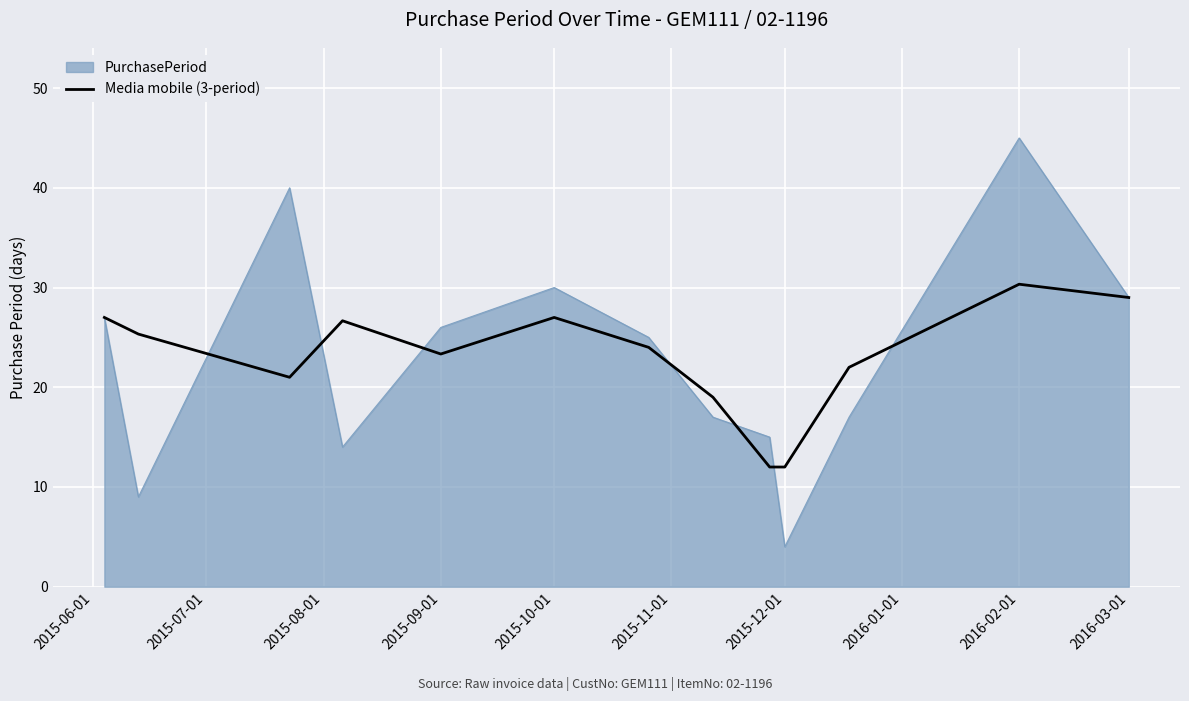

What is the minimum value shown in the chart?

4.0